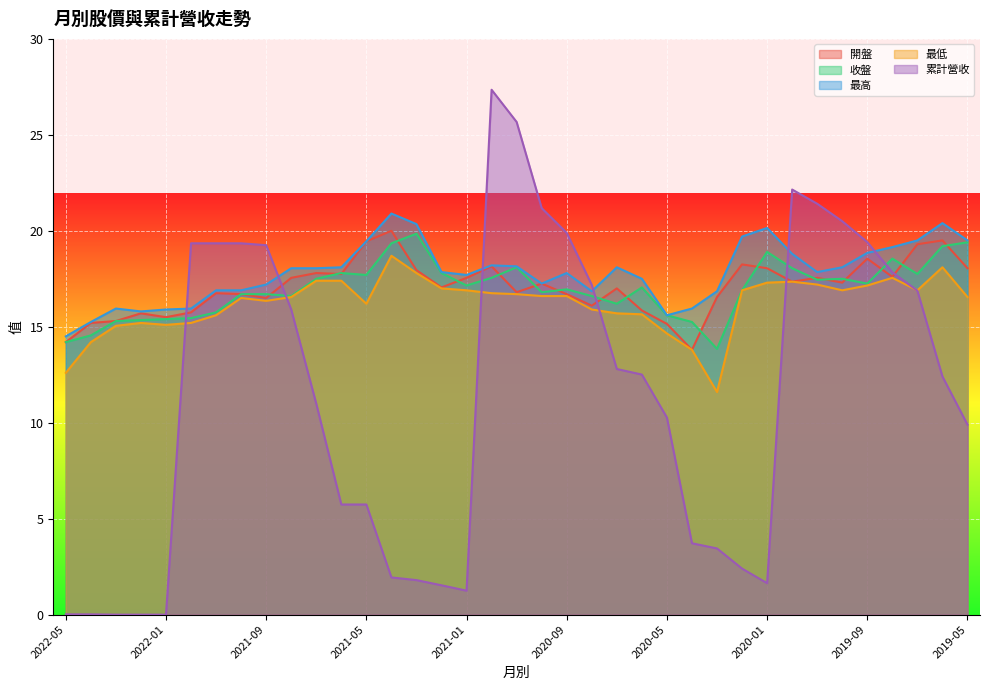

Where does the 收盤 series first go above 17?

2021-07